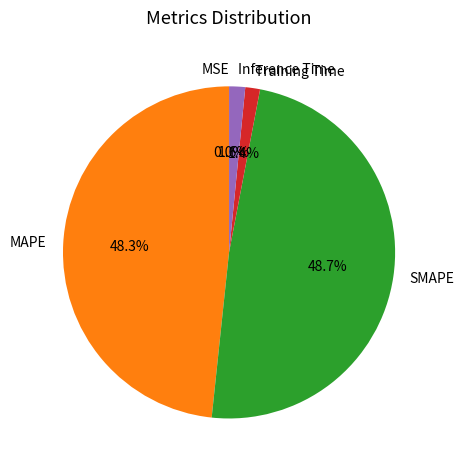

Is there a majority slice in this chart?

No